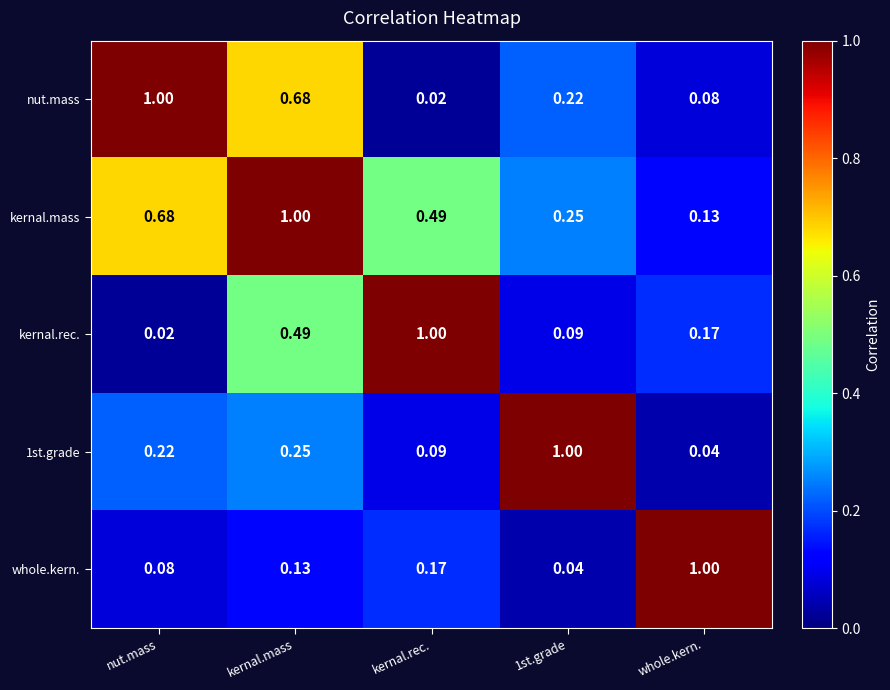

What is the greatest value displayed?

1.0